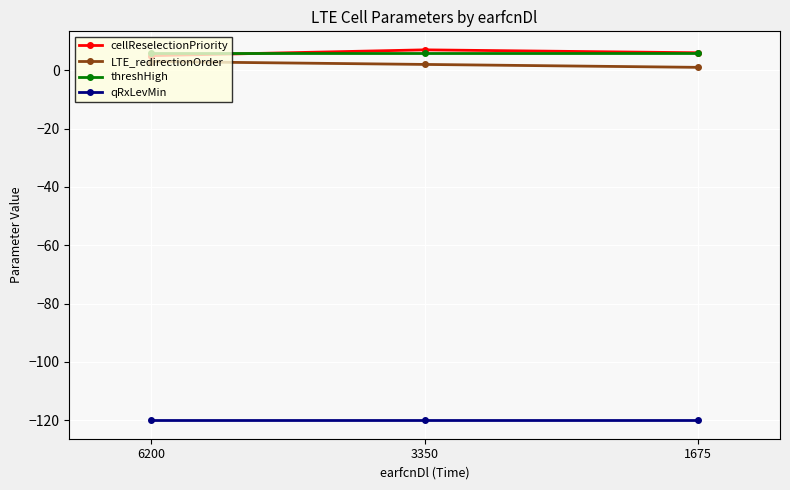

Does the chart have visible grid lines?

Yes